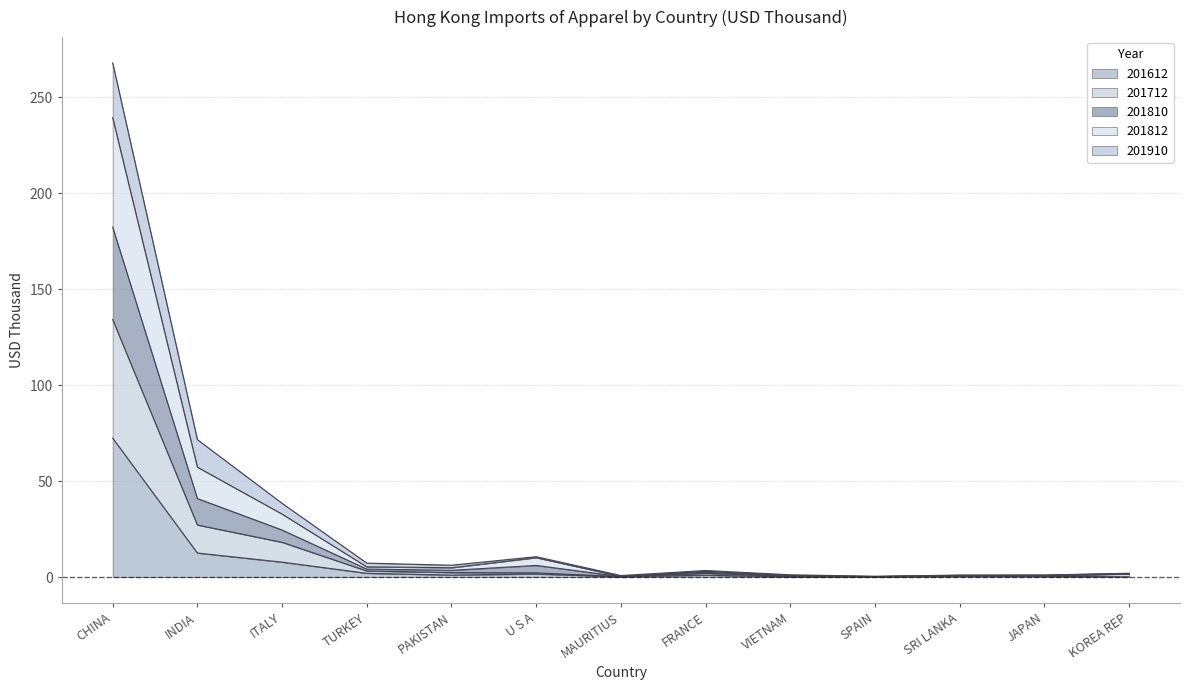

Where is the first local maximum for 201812?

U S A